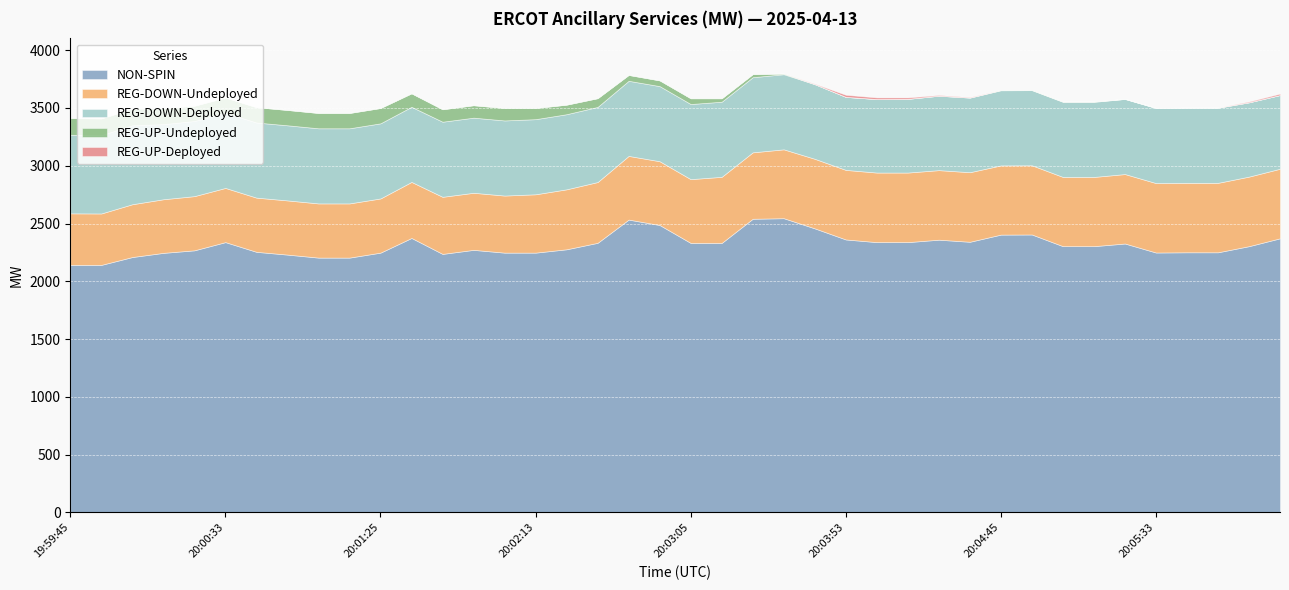

Read the NON-SPIN value at 18.

2534